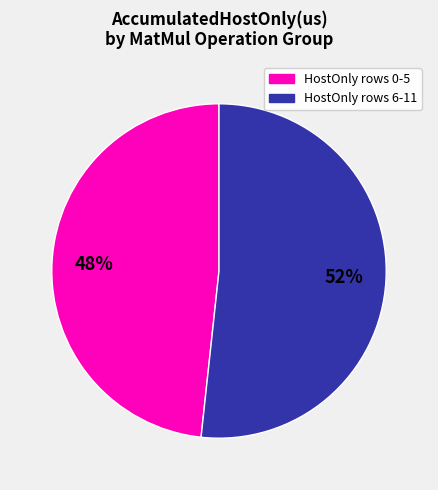

What percentage is the HostOnly rows 6-11 slice, to the nearest percent?

52%